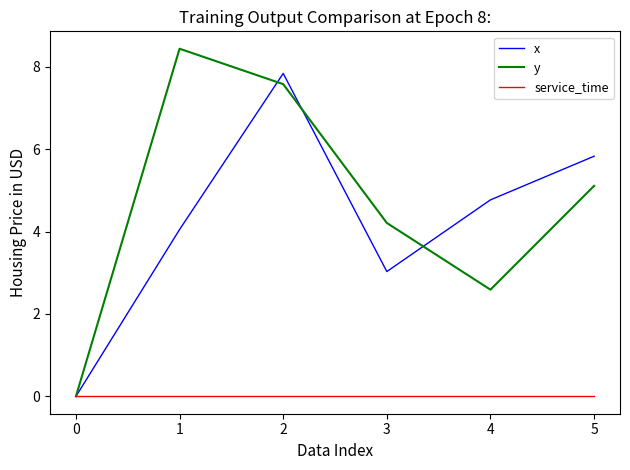

What is the sum of all x values?

25.5